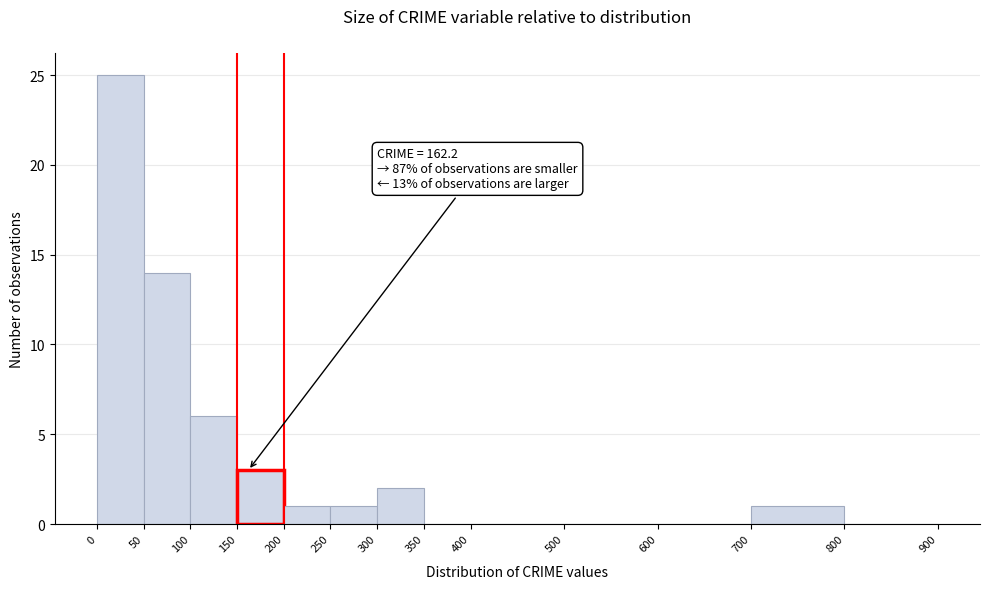

Which range on the x-axis has the tallest bar?

0 to 50